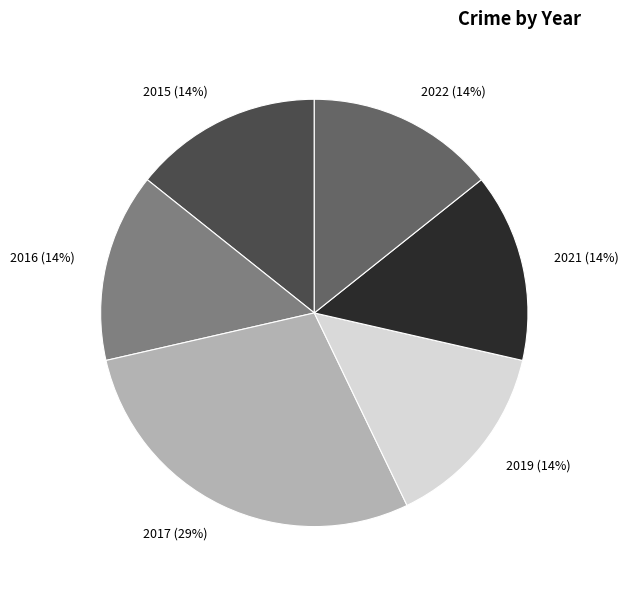

Which slice is the largest?

2017